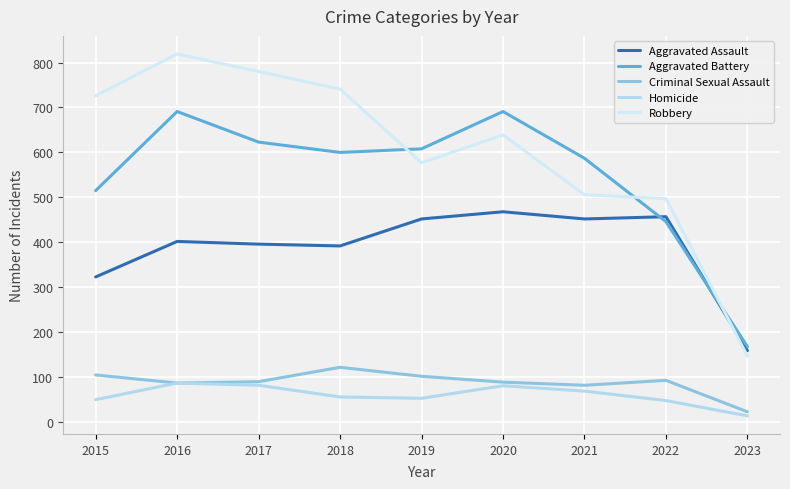

At which category is the sum across all series the highest?

2016